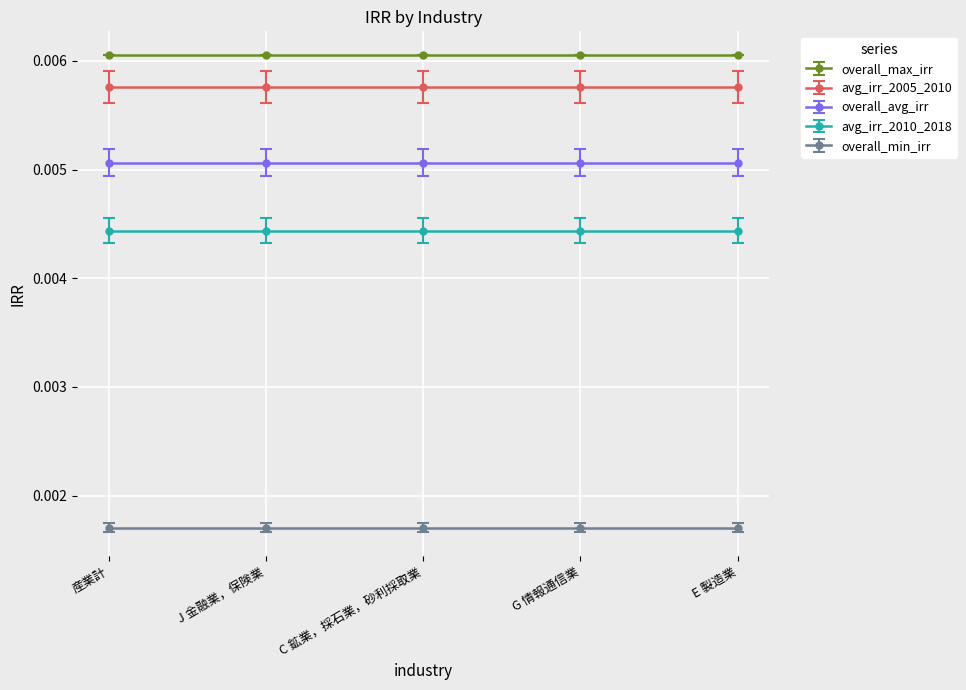

True or false: overall_min_irr and overall_max_irr cross at least once.

False